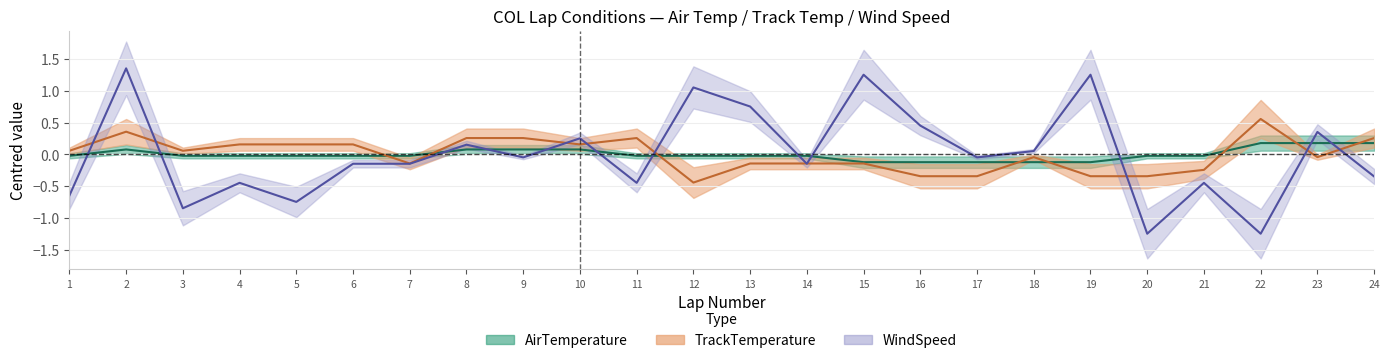

What is the maximum value shown in the chart?

1.4